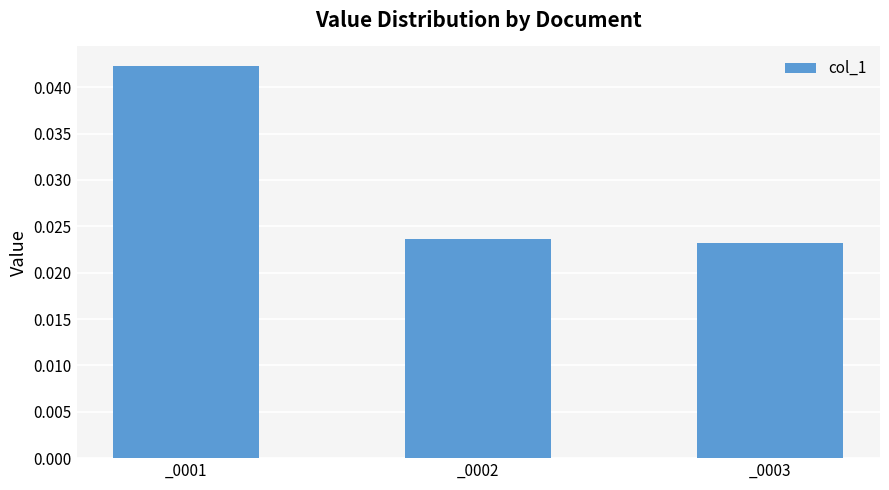

Between _0002 and _0001, which is larger?

_0001